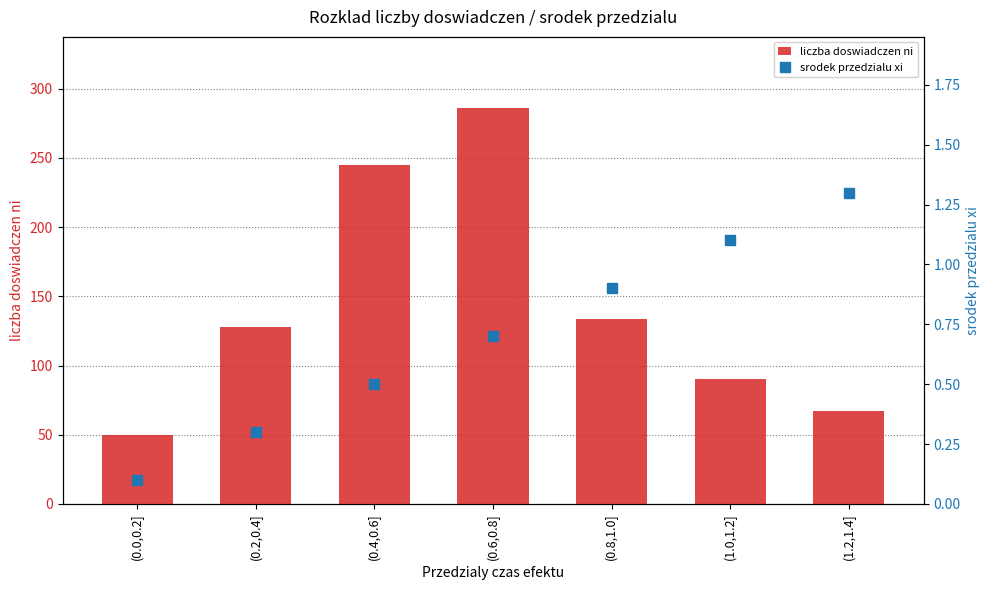

Count the number of data series in this chart.

2